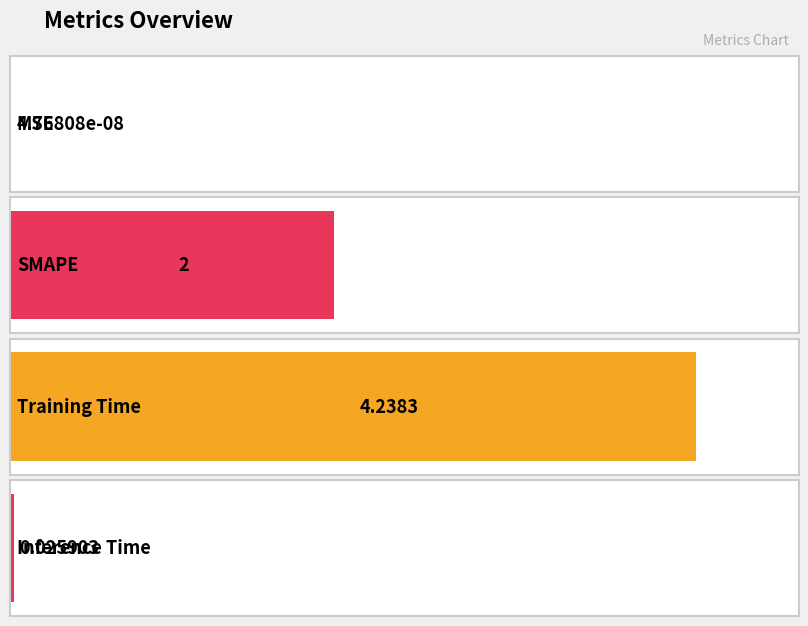

Reading left to right, what are all the values shown in this chart?

0.0	2.0	4.2	0.0